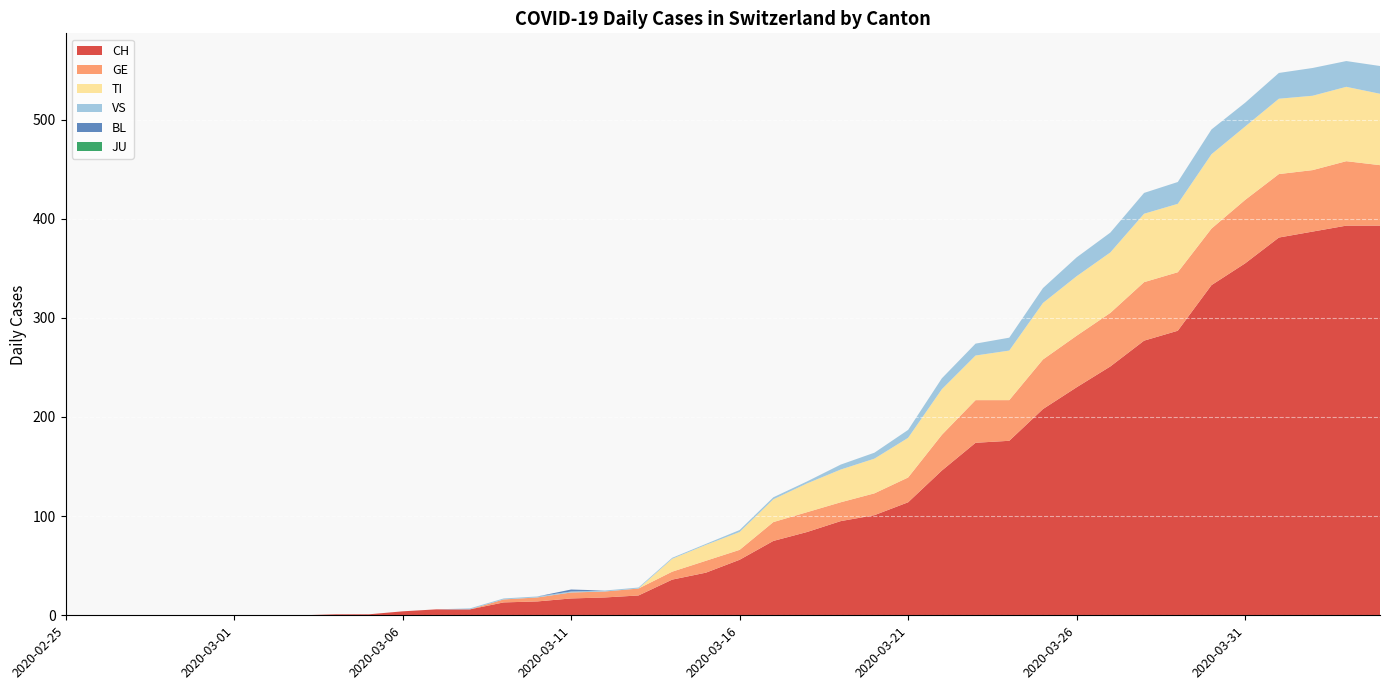

Reading left to right, transcribe all the data shown in this chart.

CH: 2020-02-25=0	2020-02-26=0	2020-02-27=0	2020-02-28=0	2020-02-29=0	2020-03-01=0	2020-03-02=0	2020-03-03=0	2020-03-04=1	2020-03-05=1	2020-03-06=4	2020-03-07=6	2020-03-08=6	2020-03-09=13	2020-03-10=14	2020-03-11=17	2020-03-12=18	2020-03-13=20	2020-03-14=36	2020-03-15=43	2020-03-16=56	2020-03-17=75	2020-03-18=84	2020-03-19=95	2020-03-20=101	2020-03-21=114	2020-03-22=146	2020-03-23=174	2020-03-24=176	2020-03-25=208	2020-03-26=230	2020-03-27=251	2020-03-28=277	2020-03-29=287	2020-03-30=333	2020-03-31=355	2020-04-01=381	2020-04-02=387	2020-04-03=393	2020-04-04=393
GE: 2020-02-25=0	2020-02-26=0	2020-02-27=0	2020-02-28=0	2020-02-29=0	2020-03-01=0	2020-03-02=0	2020-03-03=0	2020-03-04=0	2020-03-05=0	2020-03-06=0	2020-03-07=0	2020-03-08=0	2020-03-09=3	2020-03-10=4	2020-03-11=6	2020-03-12=6	2020-03-13=7	2020-03-14=8	2020-03-15=12	2020-03-16=10	2020-03-17=19	2020-03-18=20	2020-03-19=19	2020-03-20=22	2020-03-21=25	2020-03-22=36	2020-03-23=43	2020-03-24=41	2020-03-25=50	2020-03-26=52	2020-03-27=54	2020-03-28=59	2020-03-29=59	2020-03-30=57	2020-03-31=64	2020-04-01=64	2020-04-02=62	2020-04-03=65	2020-04-04=61
TI: 2020-02-25=0	2020-02-26=0	2020-02-27=0	2020-02-28=0	2020-02-29=0	2020-03-01=0	2020-03-02=0	2020-03-03=0	2020-03-04=0	2020-03-05=0	2020-03-06=0	2020-03-07=0	2020-03-08=0	2020-03-09=0	2020-03-10=0	2020-03-11=0	2020-03-12=0	2020-03-13=0	2020-03-14=13	2020-03-15=16	2020-03-16=18	2020-03-17=23	2020-03-18=29	2020-03-19=33	2020-03-20=35	2020-03-21=40	2020-03-22=46	2020-03-23=45	2020-03-24=50	2020-03-25=57	2020-03-26=60	2020-03-27=61	2020-03-28=69	2020-03-29=69	2020-03-30=75	2020-03-31=74	2020-04-01=76	2020-04-02=75	2020-04-03=75	2020-04-04=72
VS: 2020-02-25=0	2020-02-26=0	2020-02-27=0	2020-02-28=0	2020-02-29=0	2020-03-01=0	2020-03-02=0	2020-03-03=0	2020-03-04=0	2020-03-05=0	2020-03-06=0	2020-03-07=0	2020-03-08=1	2020-03-09=1	2020-03-10=1	2020-03-11=1	2020-03-12=1	2020-03-13=1	2020-03-14=1	2020-03-15=1	2020-03-16=2	2020-03-17=2	2020-03-18=2	2020-03-19=5	2020-03-20=6	2020-03-21=8	2020-03-22=11	2020-03-23=12	2020-03-24=13	2020-03-25=15	2020-03-26=19	2020-03-27=20	2020-03-28=21	2020-03-29=22	2020-03-30=25	2020-03-31=24	2020-04-01=26	2020-04-02=28	2020-04-03=26	2020-04-04=28
BL: 2020-02-25=0	2020-02-26=0	2020-02-27=0	2020-02-28=0	2020-02-29=0	2020-03-01=0	2020-03-02=0	2020-03-03=0	2020-03-04=0	2020-03-05=0	2020-03-06=0	2020-03-07=0	2020-03-08=0	2020-03-09=0	2020-03-10=0	2020-03-11=2	2020-03-12=0	2020-03-13=0	2020-03-14=0	2020-03-15=0	2020-03-16=0	2020-03-17=0	2020-03-18=0	2020-03-19=0	2020-03-20=0	2020-03-21=0	2020-03-22=0	2020-03-23=0	2020-03-24=0	2020-03-25=0	2020-03-26=0	2020-03-27=0	2020-03-28=0	2020-03-29=0	2020-03-30=0	2020-03-31=0	2020-04-01=0	2020-04-02=0	2020-04-03=0	2020-04-04=0
JU: 2020-02-25=0	2020-02-26=0	2020-02-27=0	2020-02-28=0	2020-02-29=0	2020-03-01=0	2020-03-02=0	2020-03-03=0	2020-03-04=0	2020-03-05=0	2020-03-06=0	2020-03-07=0	2020-03-08=0	2020-03-09=0	2020-03-10=0	2020-03-11=0	2020-03-12=0	2020-03-13=0	2020-03-14=0	2020-03-15=0	2020-03-16=0	2020-03-17=0	2020-03-18=0	2020-03-19=0	2020-03-20=0	2020-03-21=0	2020-03-22=0	2020-03-23=0	2020-03-24=0	2020-03-25=0	2020-03-26=0	2020-03-27=0	2020-03-28=0	2020-03-29=0	2020-03-30=0	2020-03-31=0	2020-04-01=0	2020-04-02=0	2020-04-03=0	2020-04-04=0